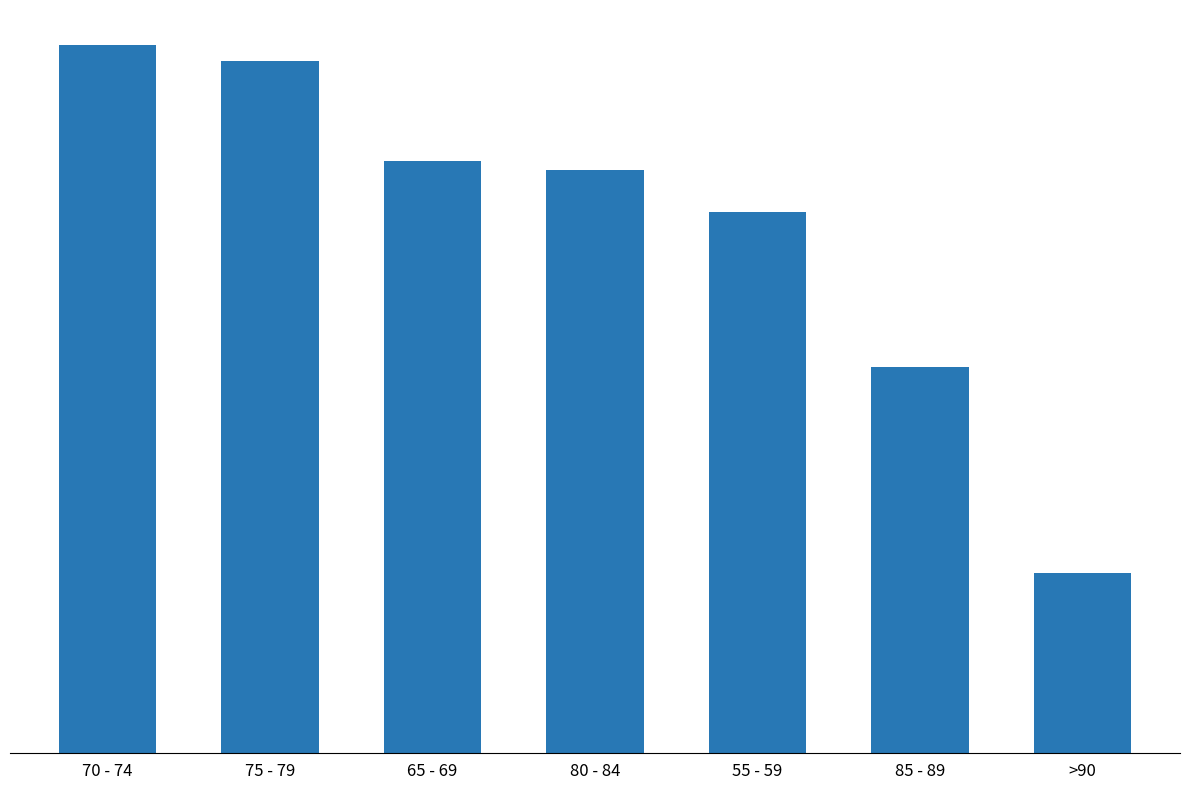

Reading left to right, transcribe all the data shown in this chart.

70 - 74=10005	75 - 79=9783	65 - 69=8369	80 - 84=8245	55 - 59=7644	85 - 89=5464	>90=2545